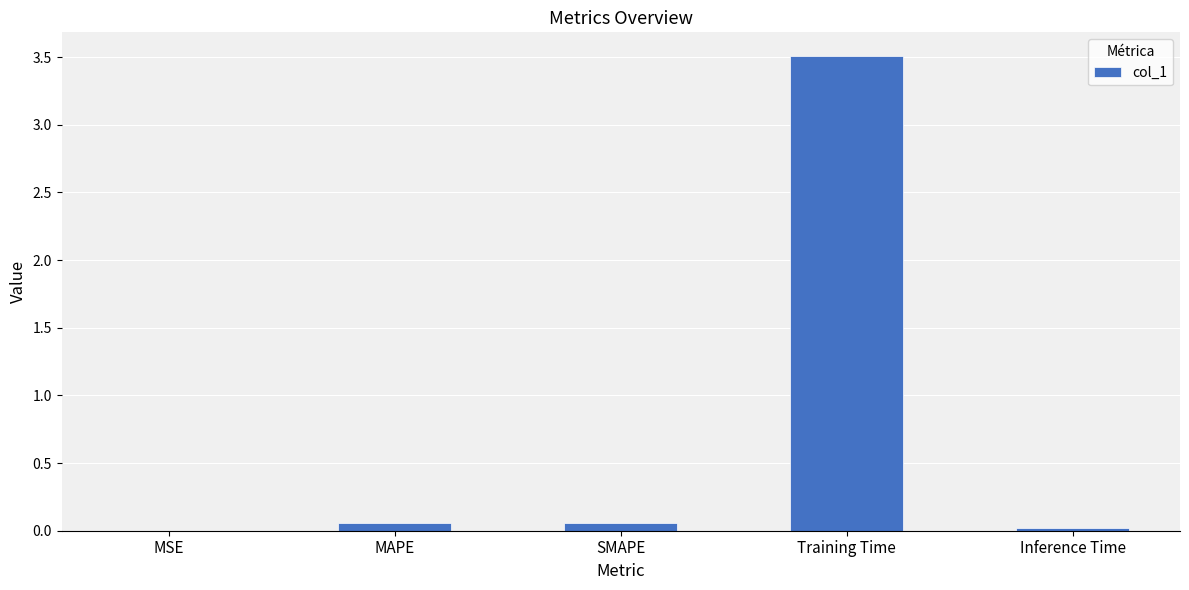

What is the sum of all values?

3.6